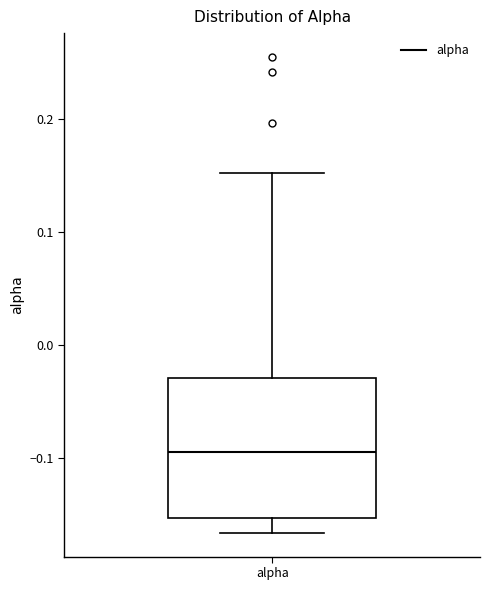

Read this box plot against the y-axis: the position of the median line, the range covered by the box, and the ends of both whiskers. The values are not printed on the chart, so give them approximately, as read against the axis.

median -0.09, box -0.15 to -0.03, whiskers -0.17 to 0.15